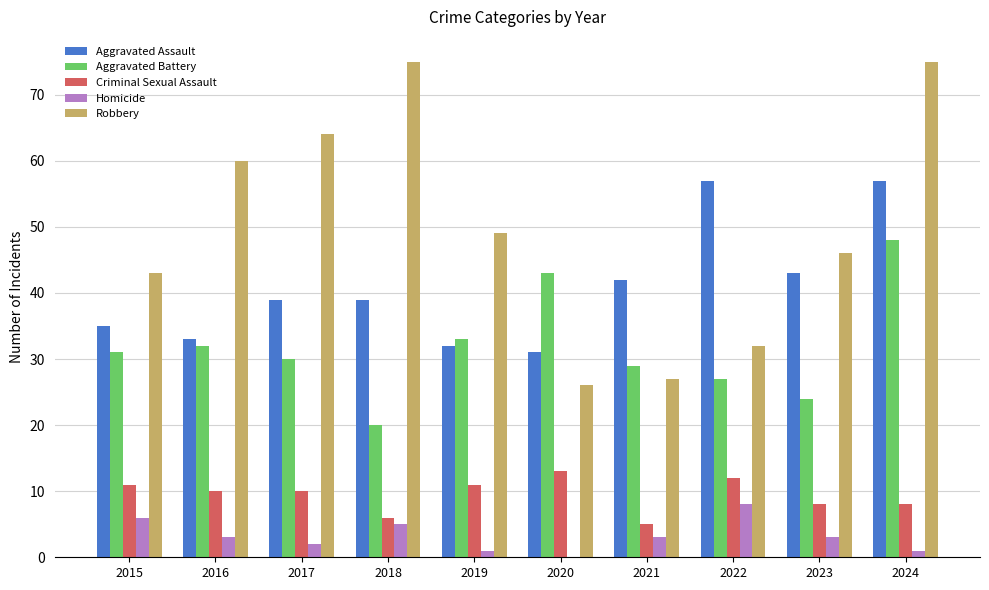

What is the maximum value shown in the chart?

75